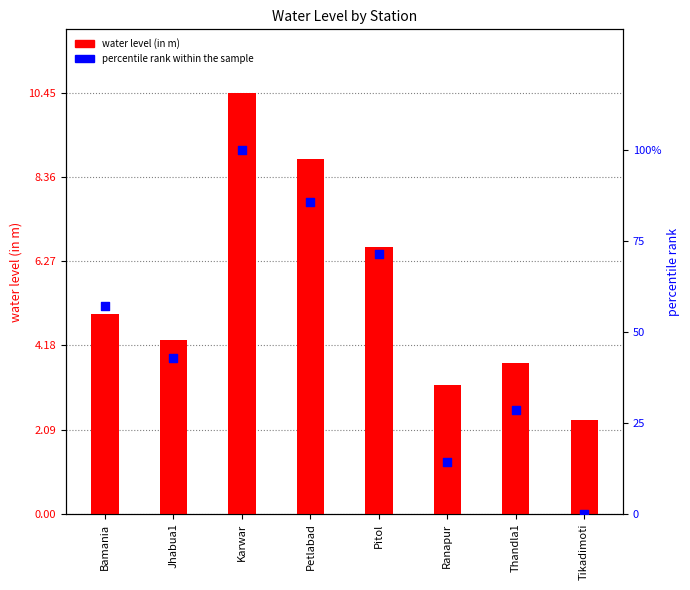

At how many categories does at least one series exceed 75?

2